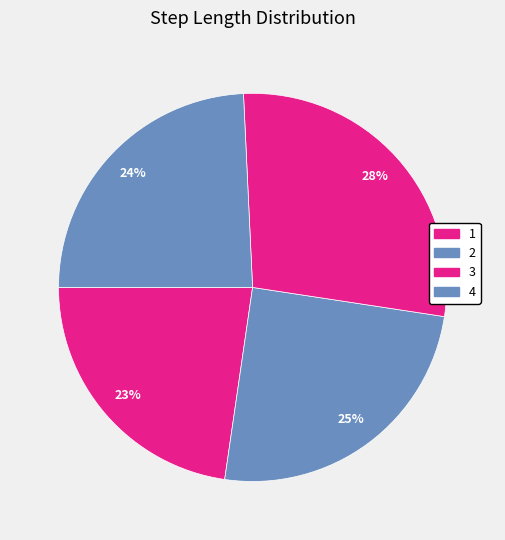

Does any single category account for the majority?

No